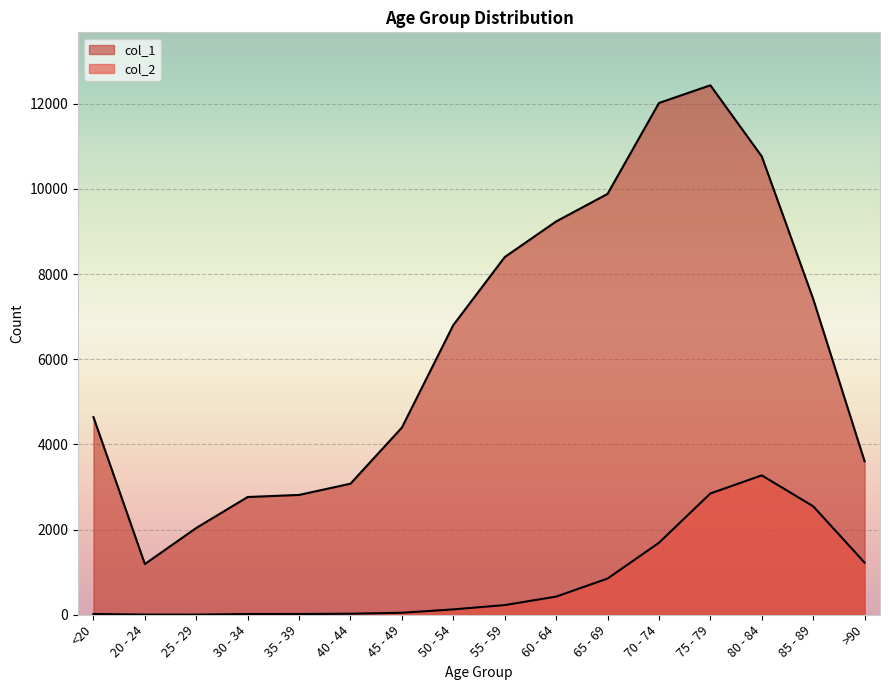

Which has a higher value, >90 or 55 - 59?

55 - 59